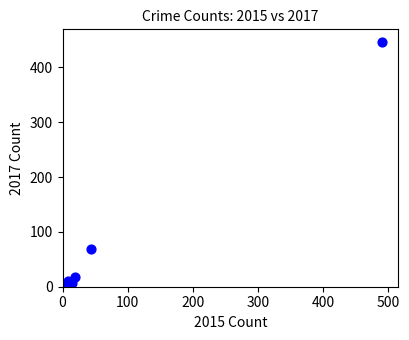

What Y value in the scatter plot is closest to 224?

69